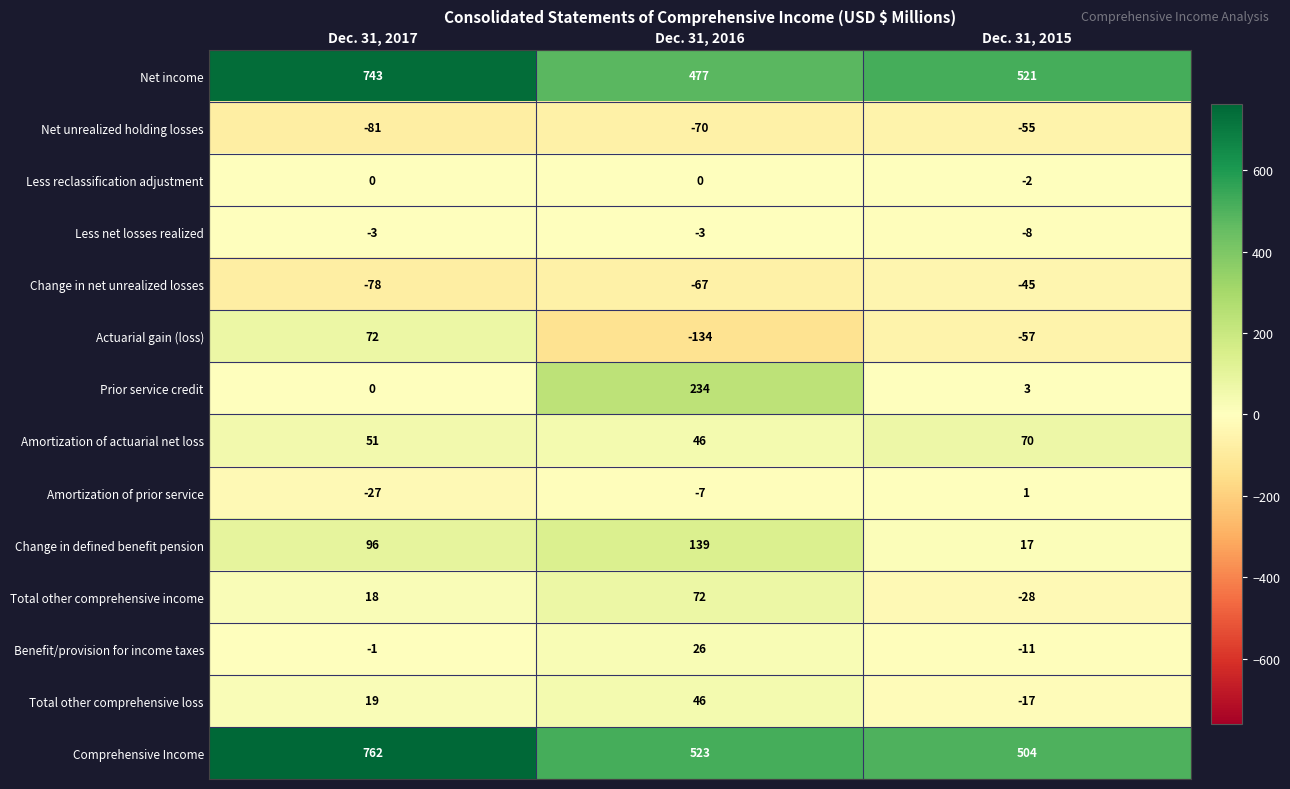

At which category is the sum across all series the highest?

Dec. 31, 2017